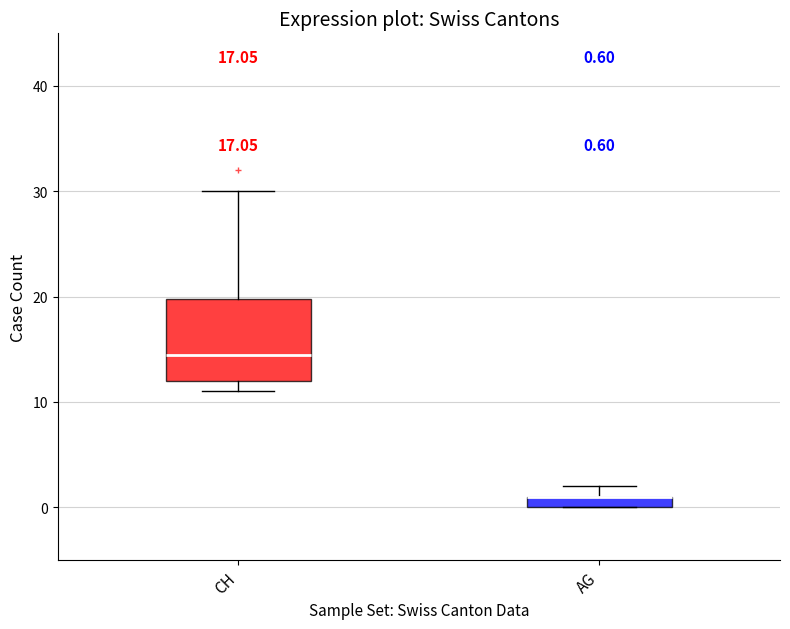

Comparing the boxes themselves (not the whiskers), which one is the tallest?

CH